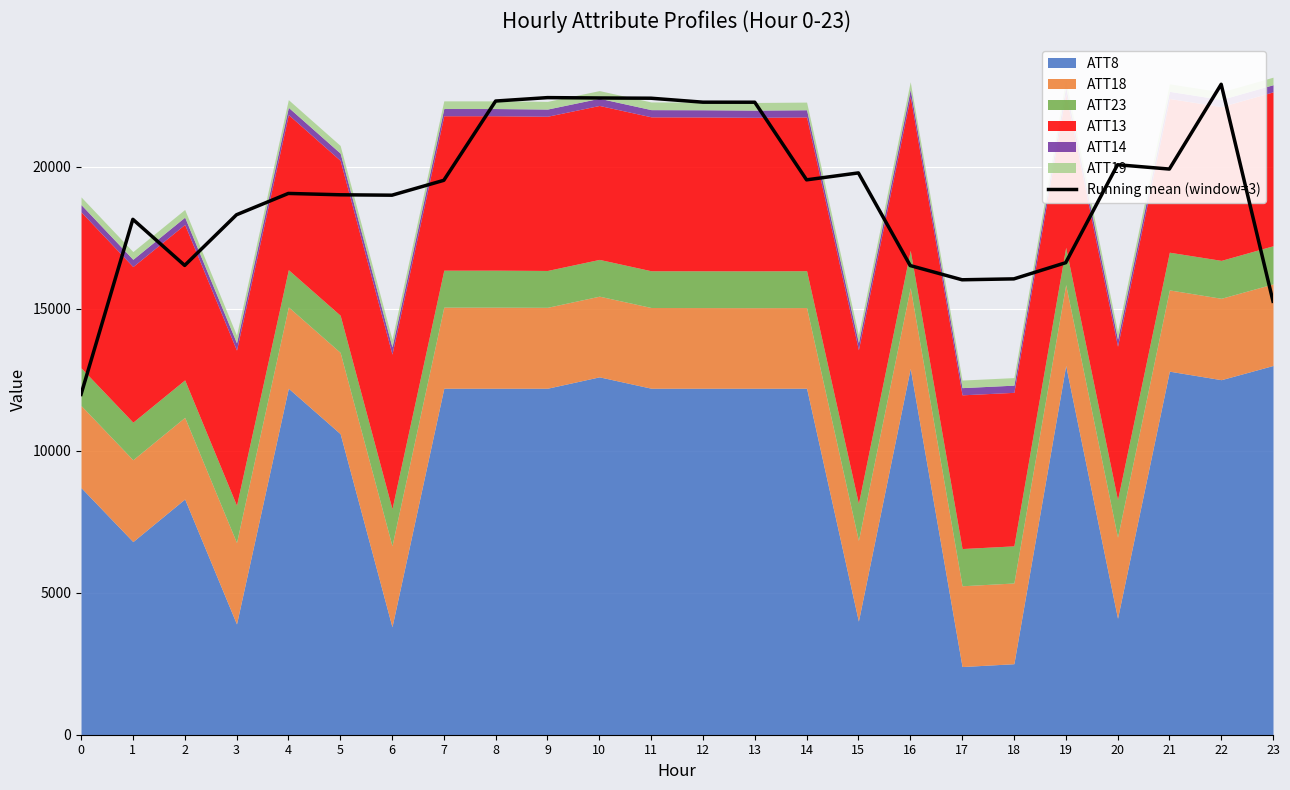

Reading left to right, extract all data points from this chart.

11981.9	18146.4	16523.4	18306.6	19057.7	19010.2	18996.0	19519.3	22310.8	22431.2	22418.4	22409.9	22270.5	22269.0	19536.2	19780.3	16518.0	16017.6	16049.6	16619.3	20067.9	19916.0	22900.9	15261.2